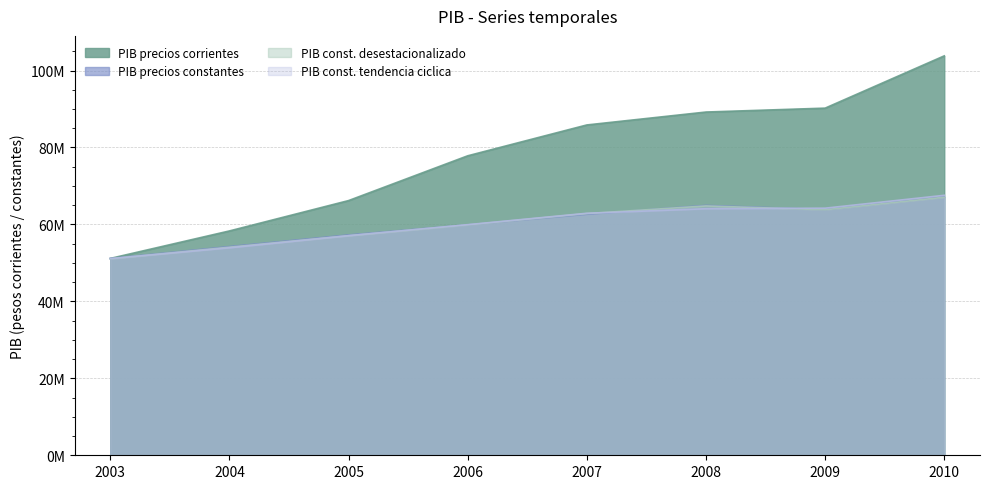

The value of PIB a precios constantes(desestacionalizado) at 2003 is 51066747. True or false?

True